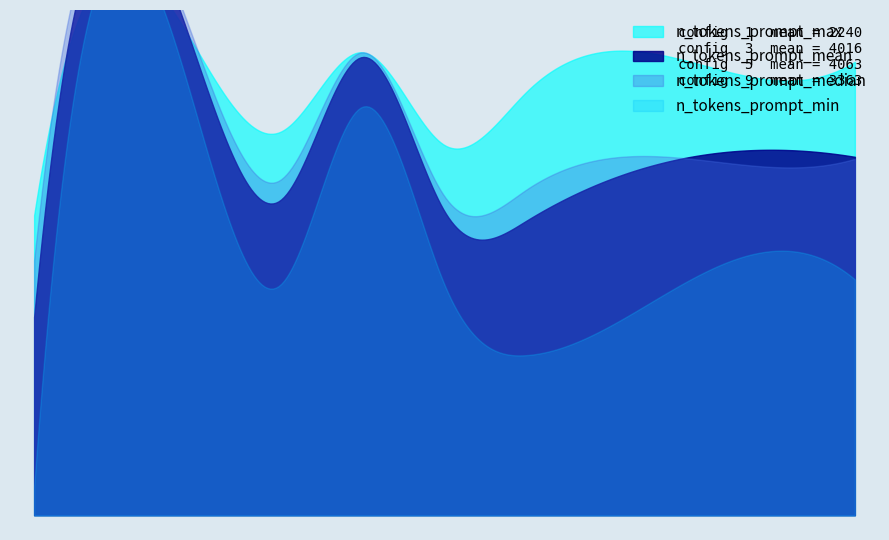

Count the number of categories in the chart.

8